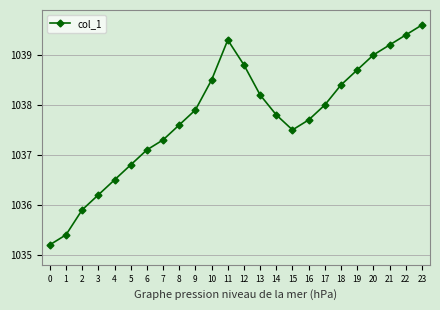

Rank the categories by value from lowest to highest.

0, 1, 2, 3, 4, 5, 6, 7, 15, 8, 16, 14, 9, 17, 13, 18, 10, 19, 12, 20, 21, 11, 22, 23